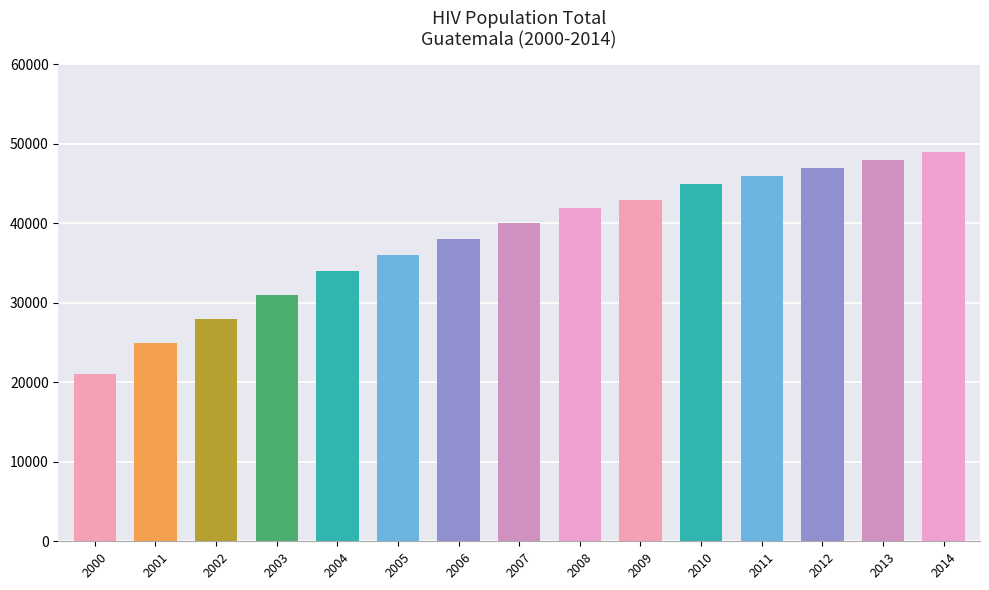

List the labels in order of value, smallest first.

2000, 2001, 2002, 2003, 2004, 2005, 2006, 2007, 2008, 2009, 2010, 2011, 2012, 2013, 2014